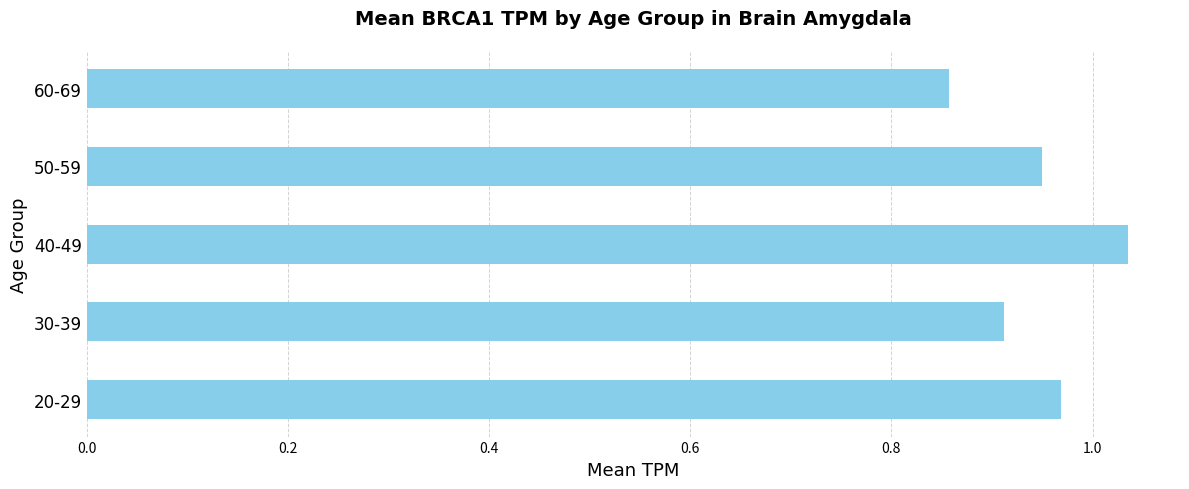

Where is the data nearest to the value 0?

60-69